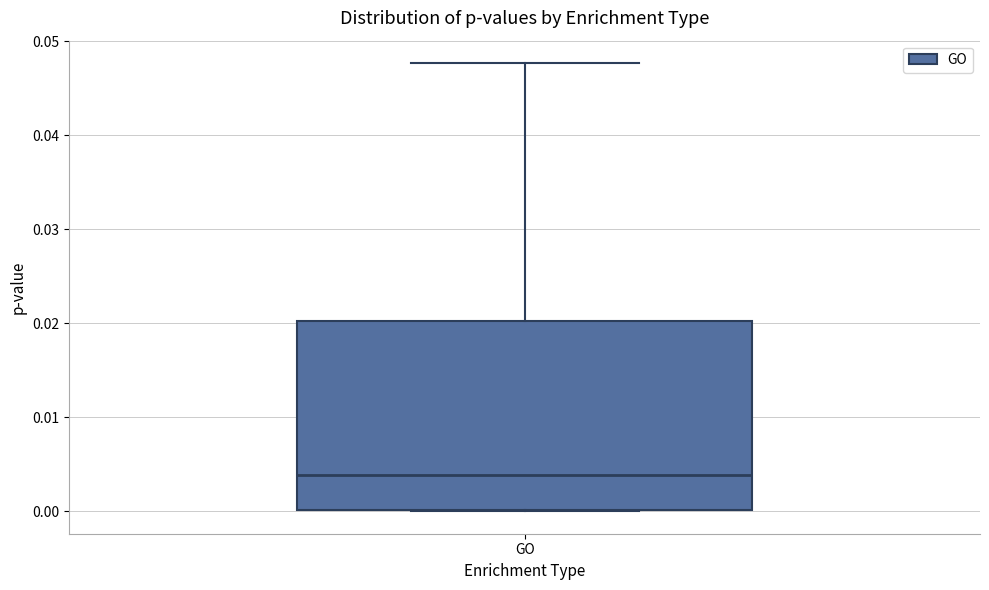

Where does the upper whisker of the box for GO end on the y-axis? The values are not printed on the chart, so give them approximately, as read against the axis.

0.048